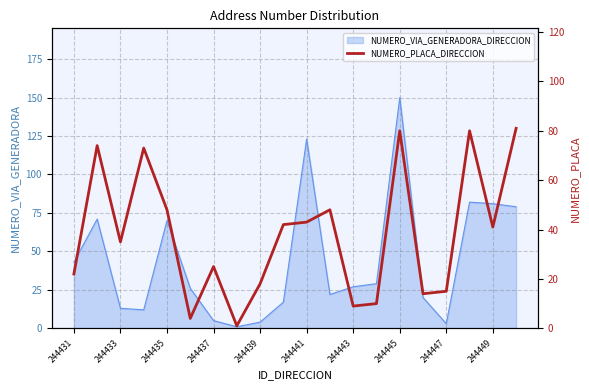

The value of NUMERO_VIA_GENERADORA_DIRECCION at 244439 is 4. True or false?

True